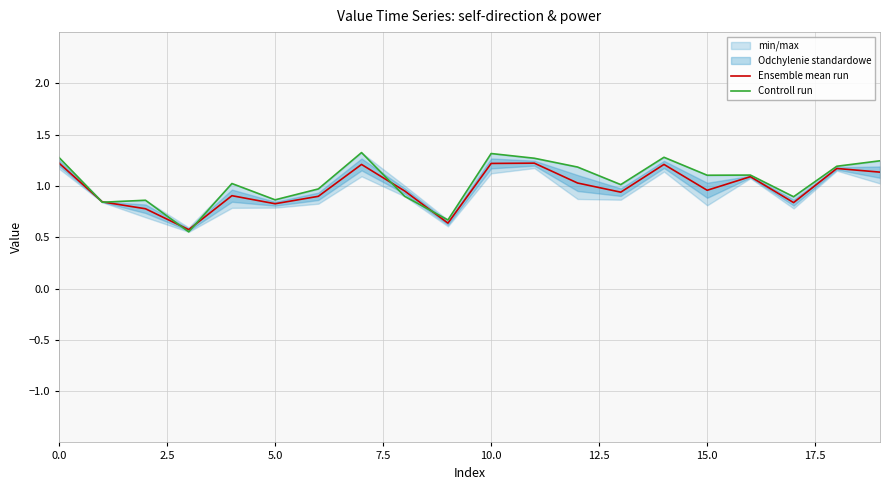

What is the label of the 18th point from the left?

17